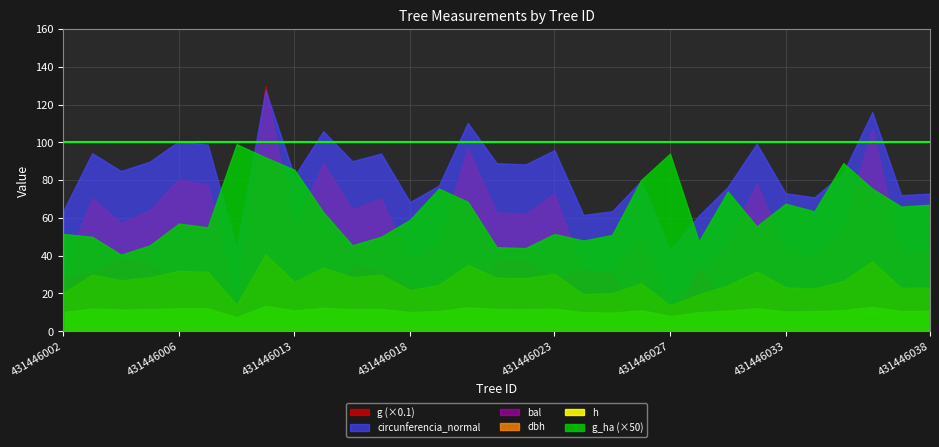

Between 431446034 and 431446015, which is larger?

431446015